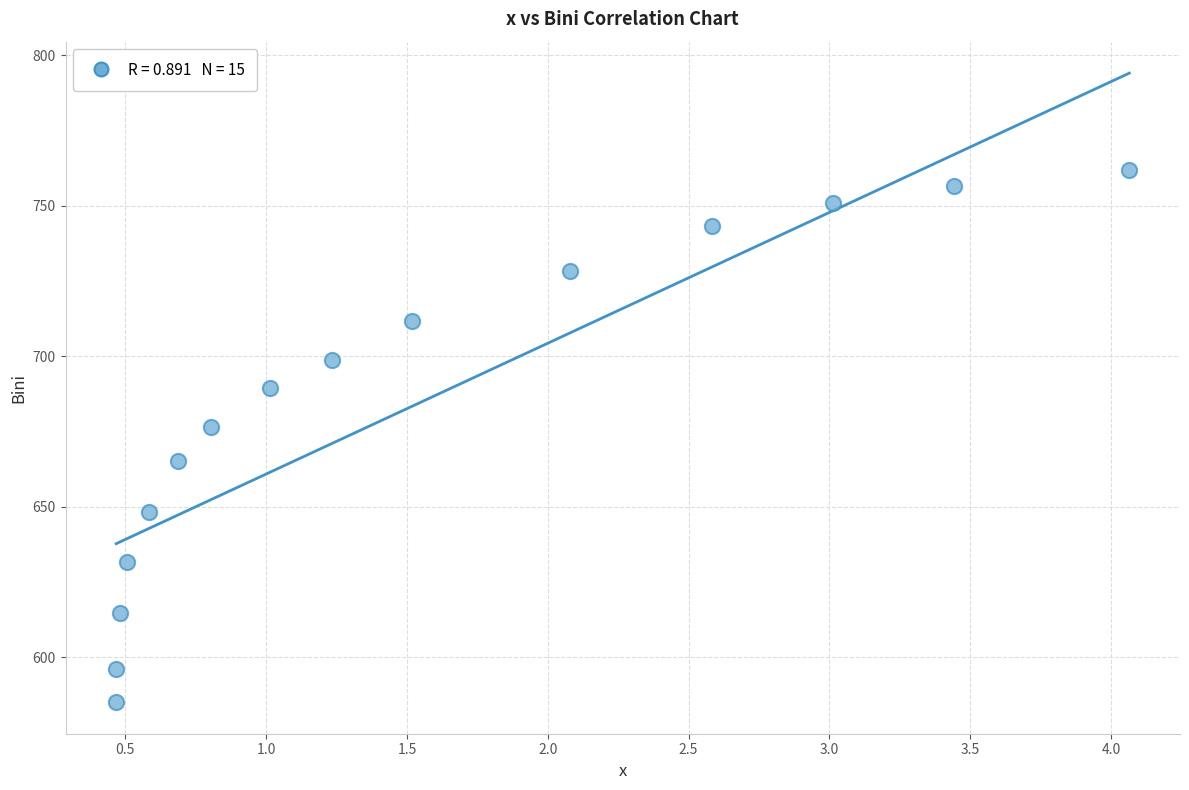

What Y value in the scatter plot is closest to 673?

676.4